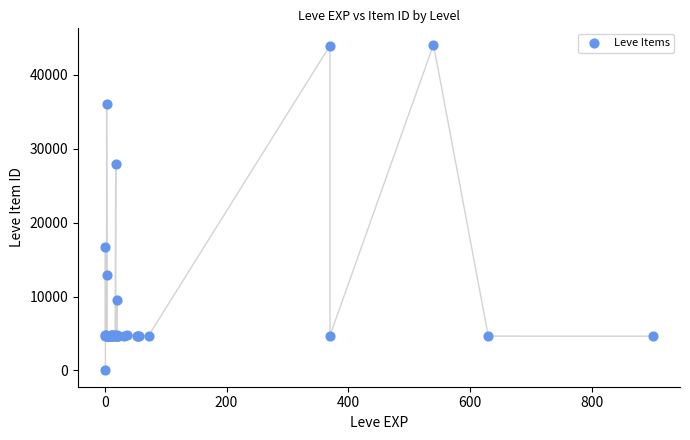

What Y value in the scatter plot is closest to 22050?

16734